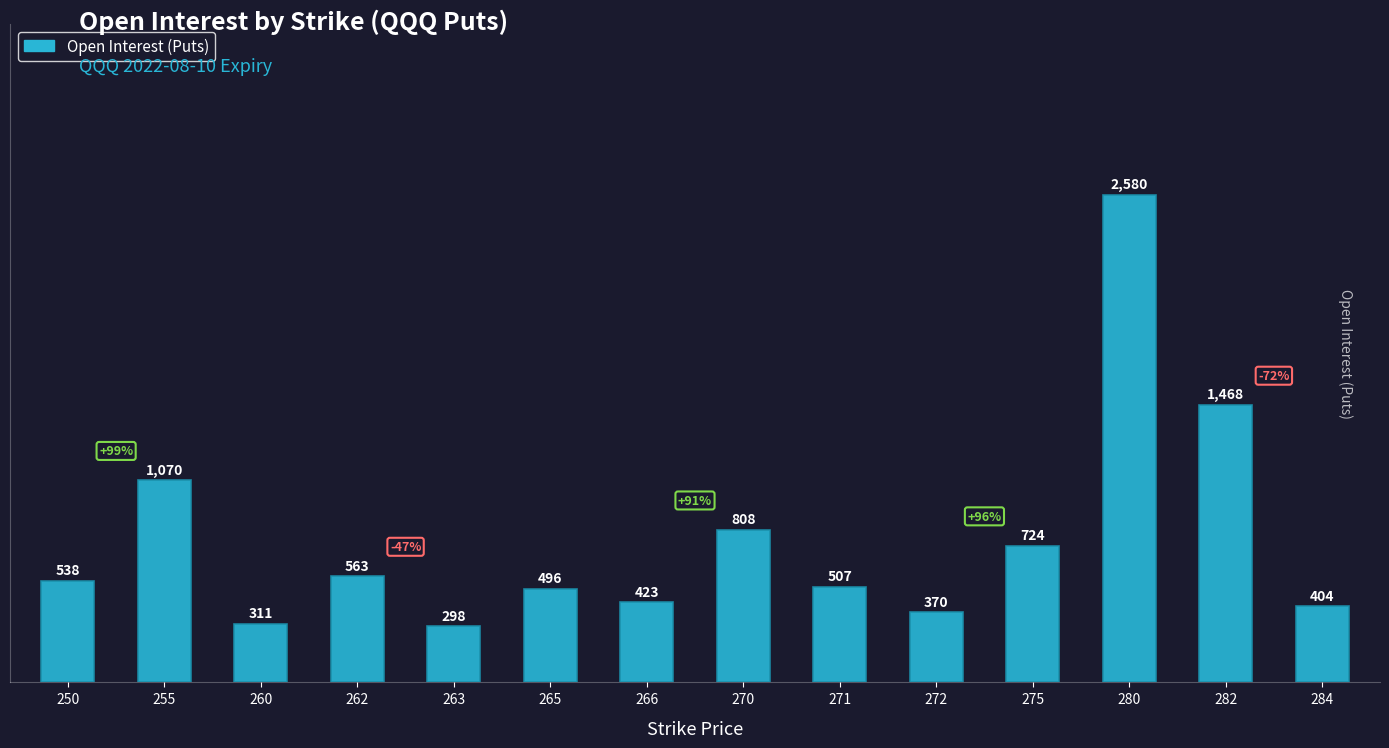

What is the difference between the maximum and minimum values?

2282